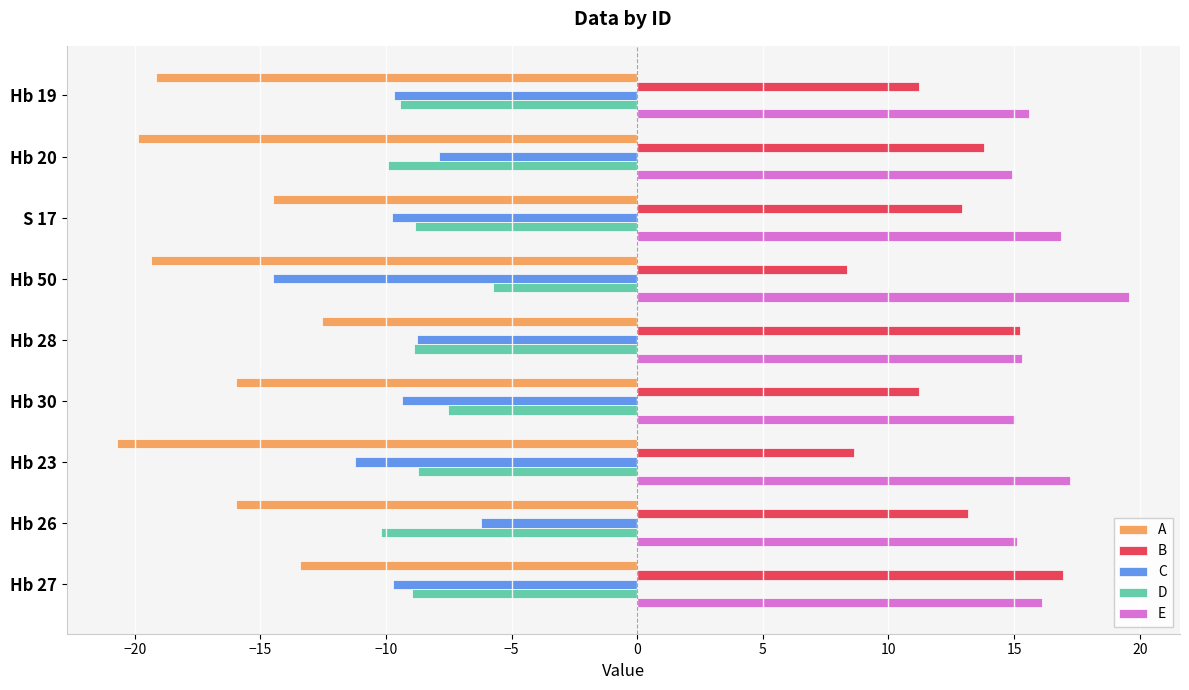

Read the A value at Hb 19.

-19.2